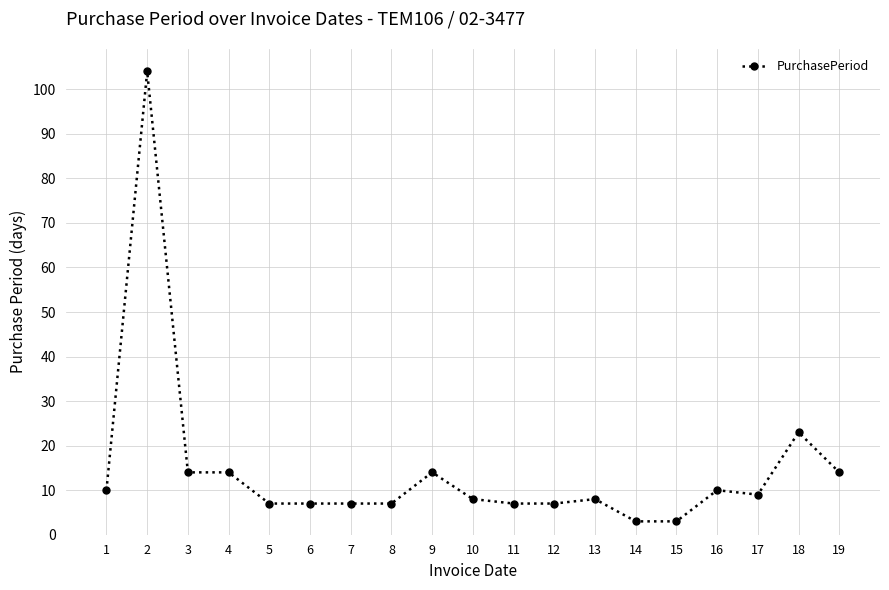

What is the greatest value displayed?

104